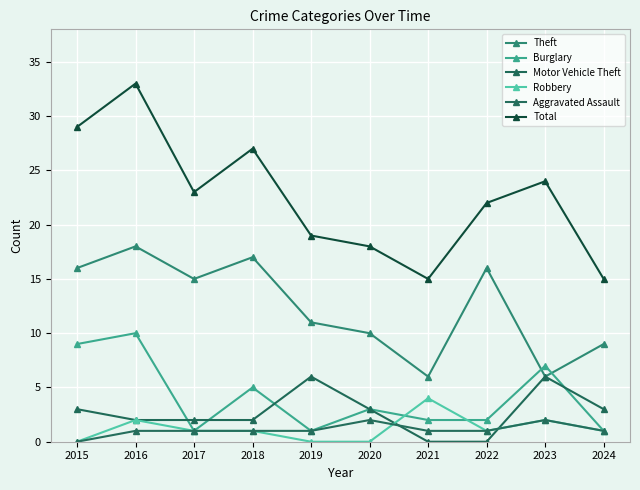

At which category is the sum across all series the highest?

2016